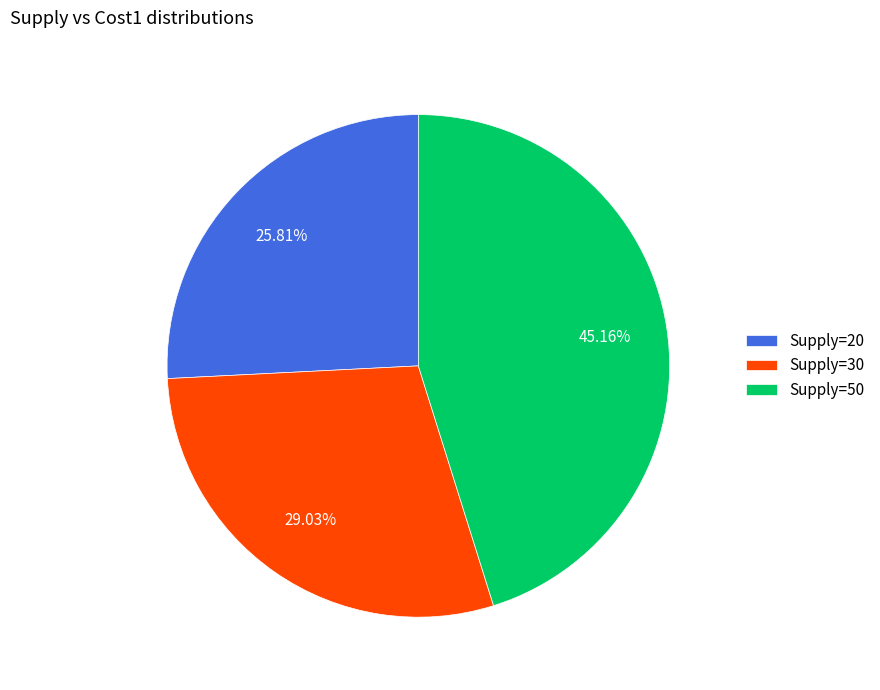

Is there a majority slice in this chart?

No